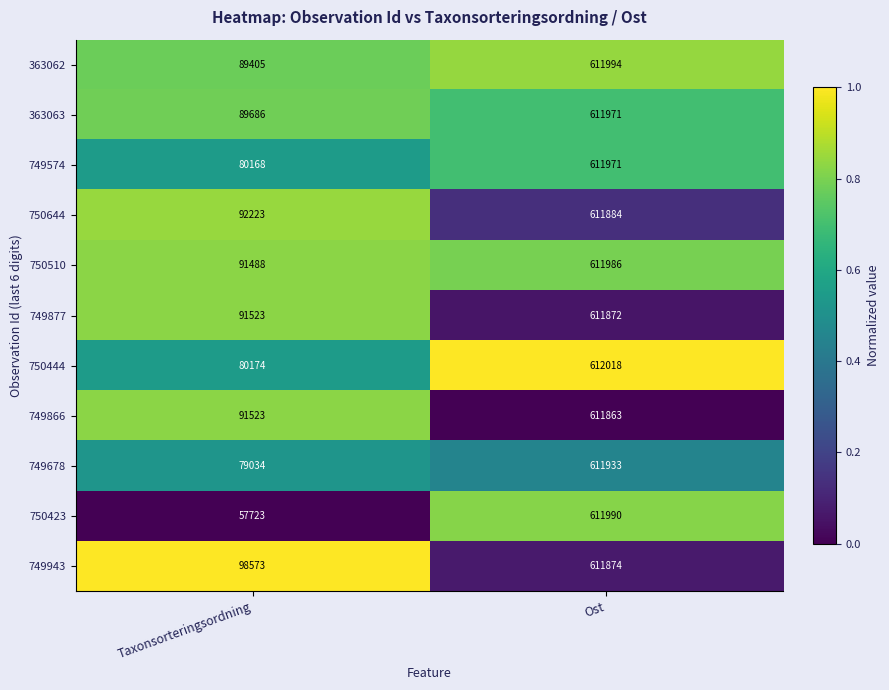

How many series are shown in this chart?

11